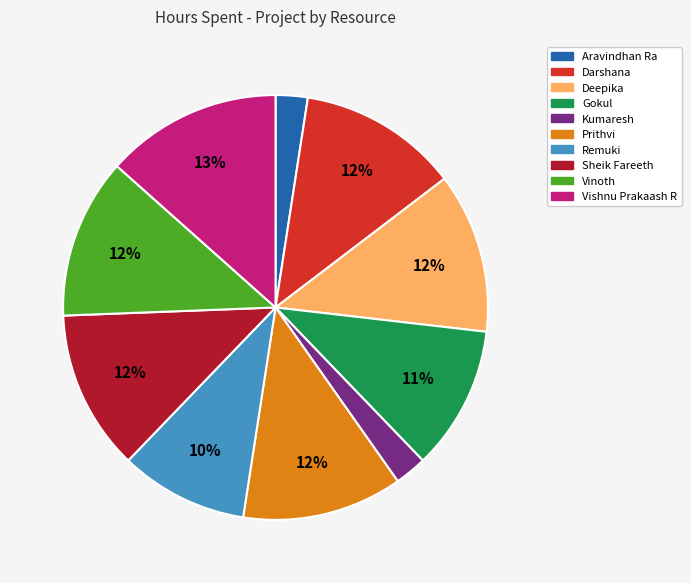

What percentage is the Prithvi slice, to the nearest percent?

12%